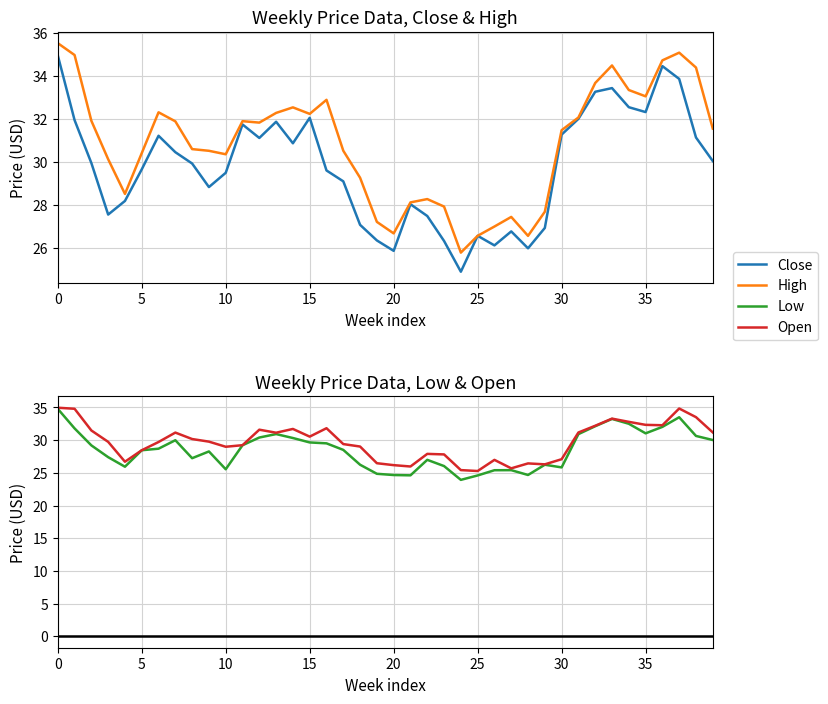

How many interior local peaks does the High series have?

8